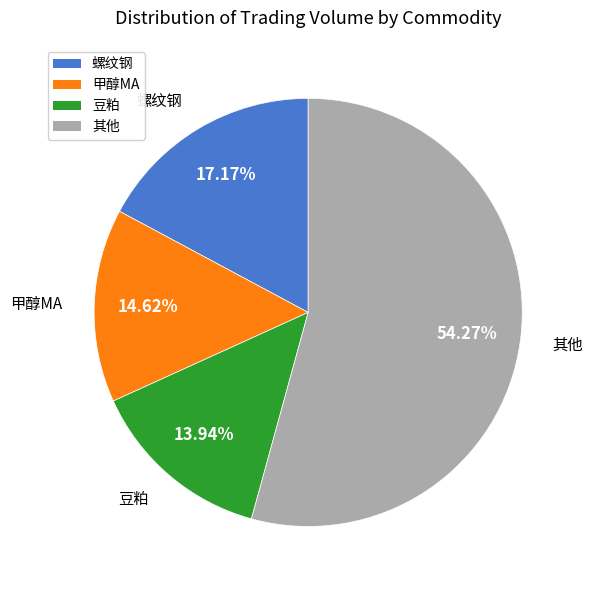

Is there a majority slice in this chart?

Yes